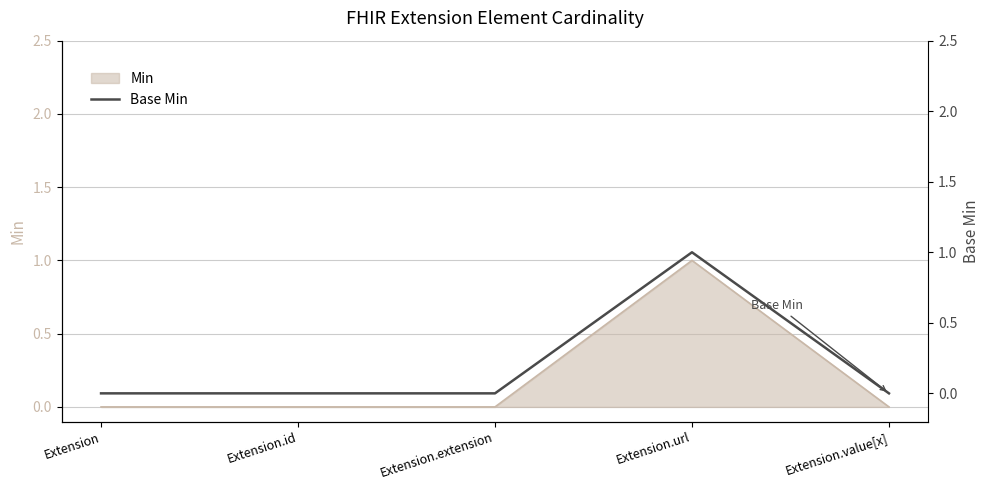

List the labels in order of value, smallest first.

Extension, Extension.id, Extension.extension, Extension.value[x], Extension.url